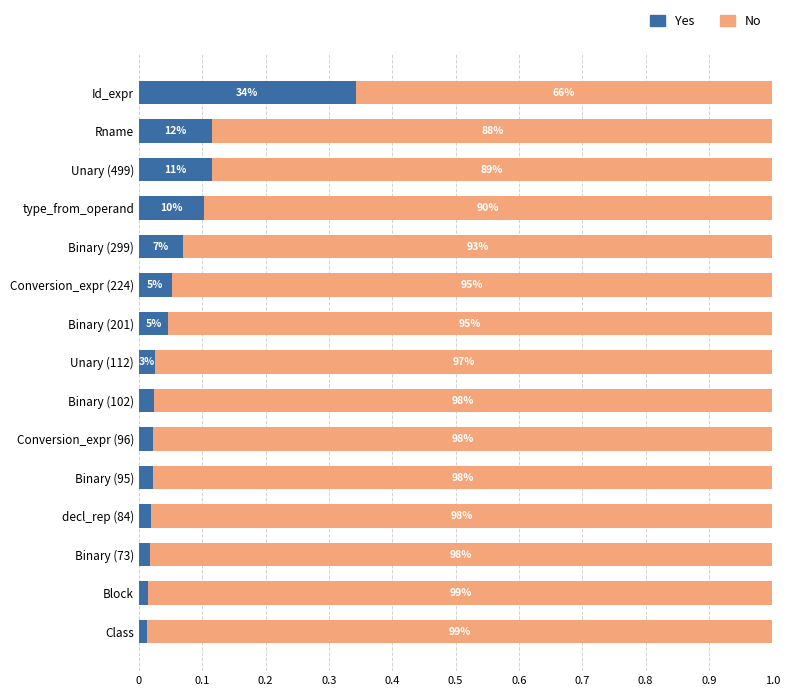

Reading left to right, list all the values displayed in this chart.

Yes: 0.3	0.1	0.1	0.1	0.1	0.1	0.0	0.0	0.0	0.0	0.0	0.0	0.0	0.0	0.0
No: 0.7	0.9	0.9	0.9	0.9	0.9	1.0	1.0	1.0	1.0	1.0	1.0	1.0	1.0	1.0